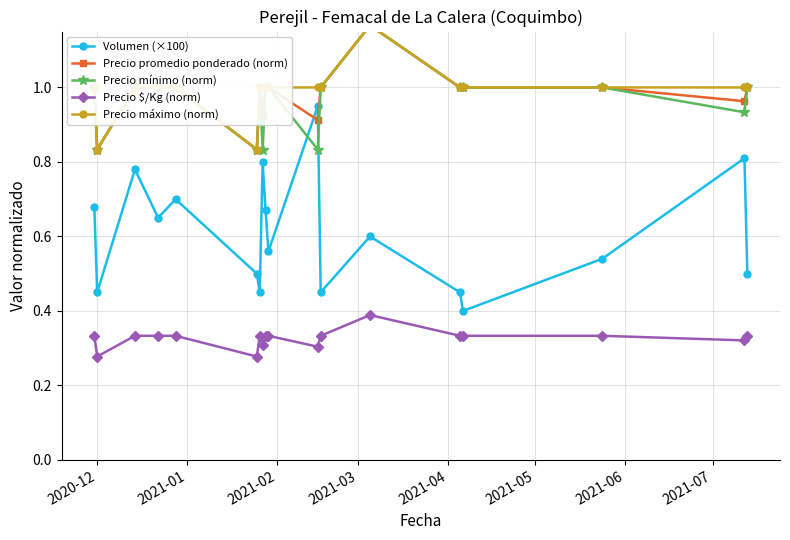

True or false: Volumen (×100) and Precio $/Kg (norm) cross at least once.

False